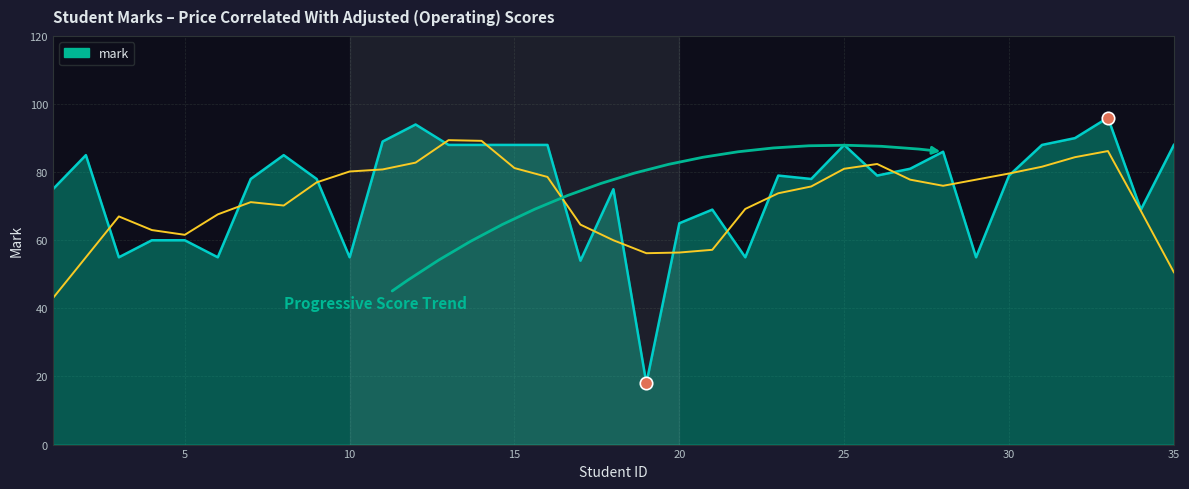

Approximately how many times larger is the value at 20 compared to 13?

0.7